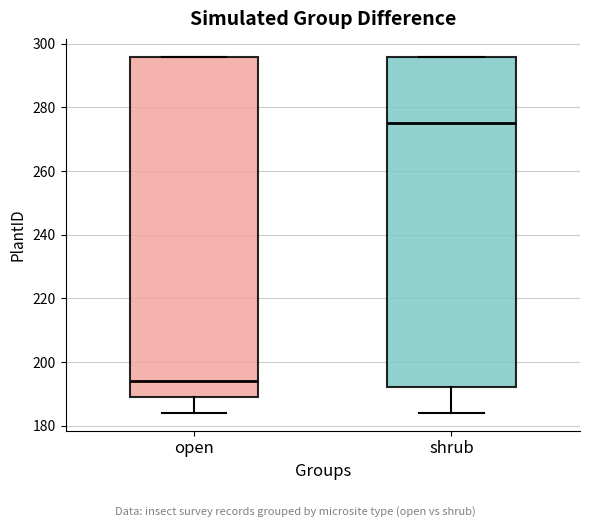

Which box is the tallest, from its lower edge to its upper edge?

open